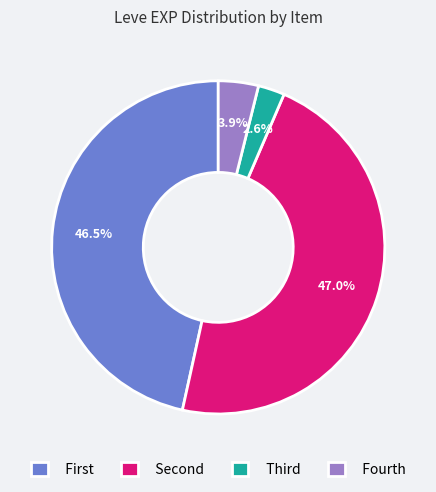

Which category has the smallest portion of the pie?

Third